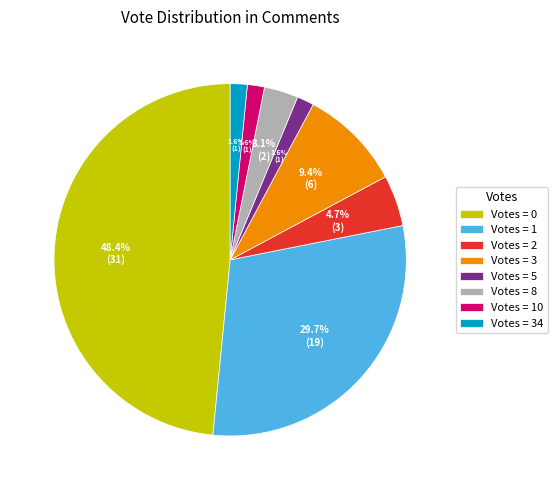

Between Votes = 8 and Votes = 1, which is larger?

Votes = 1